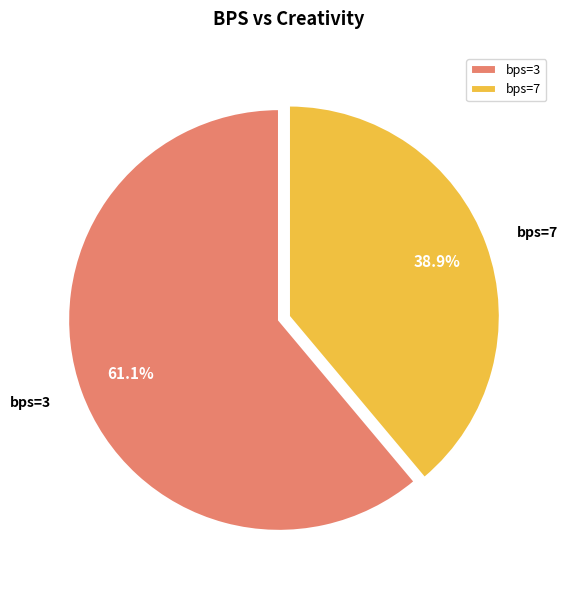

What portion of the pie excludes bps=7?

61.1%